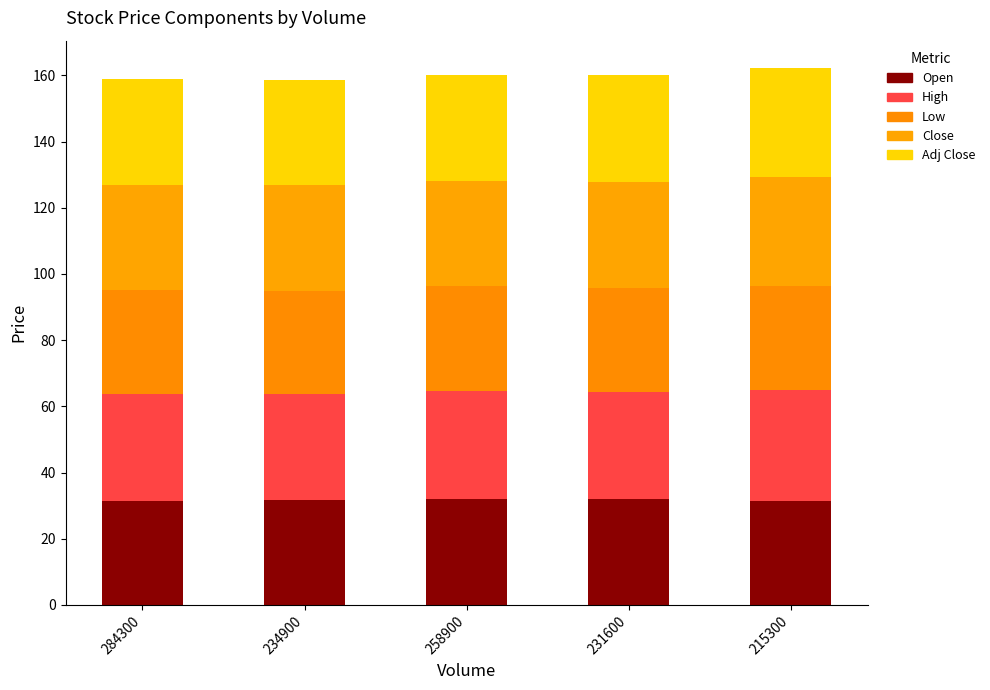

What is the value of the Open bar at the 2nd from the left?

31.7